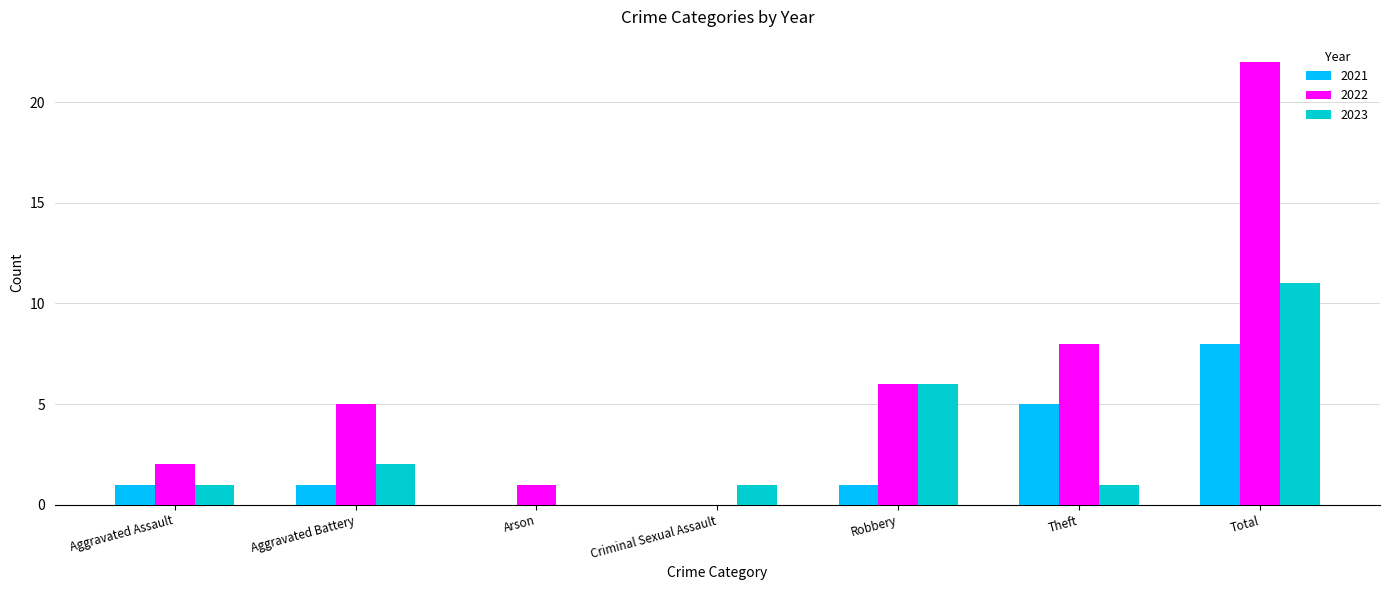

Which series has the largest total across all categories?

2022